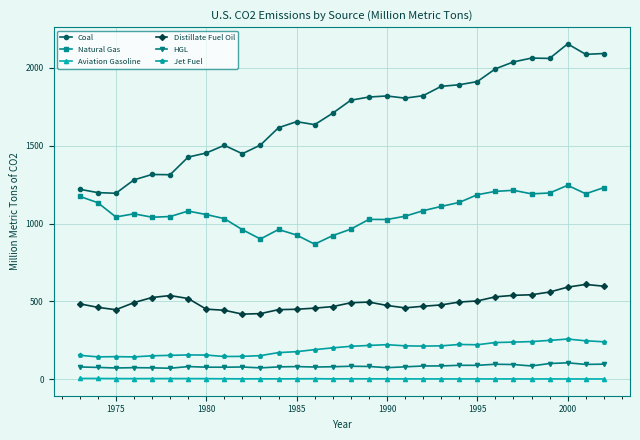

What is the value of the Jet Fuel point at the 14th from the left?

190.8